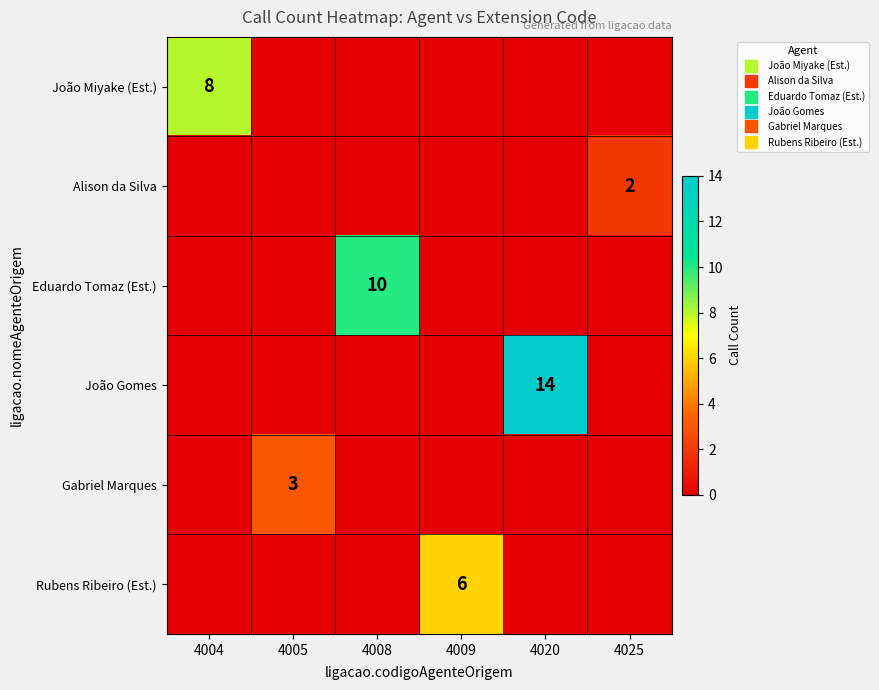

Rank the categories by Rubens Ribeiro (Est.) value from highest to lowest.

4009, 4004, 4005, 4008, 4020, 4025